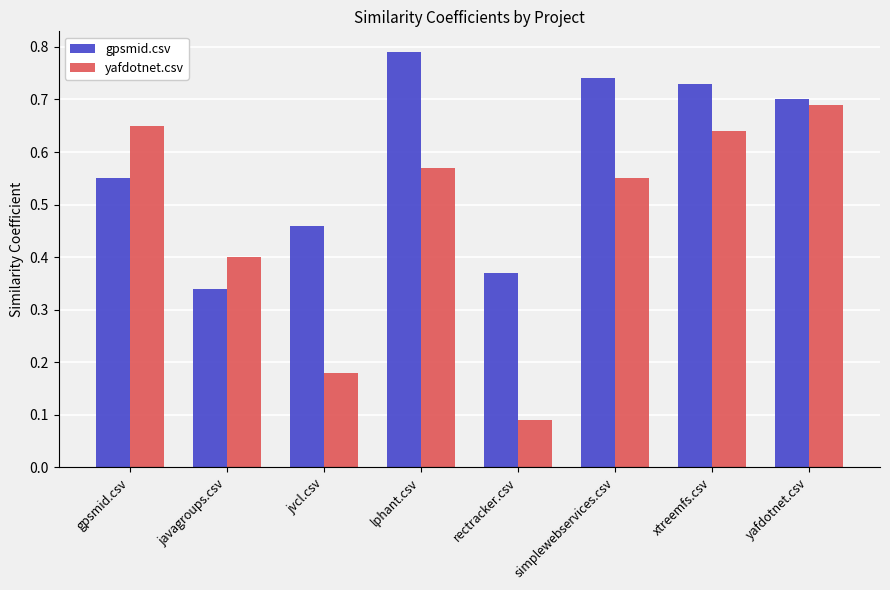

How many series are shown in this chart?

2